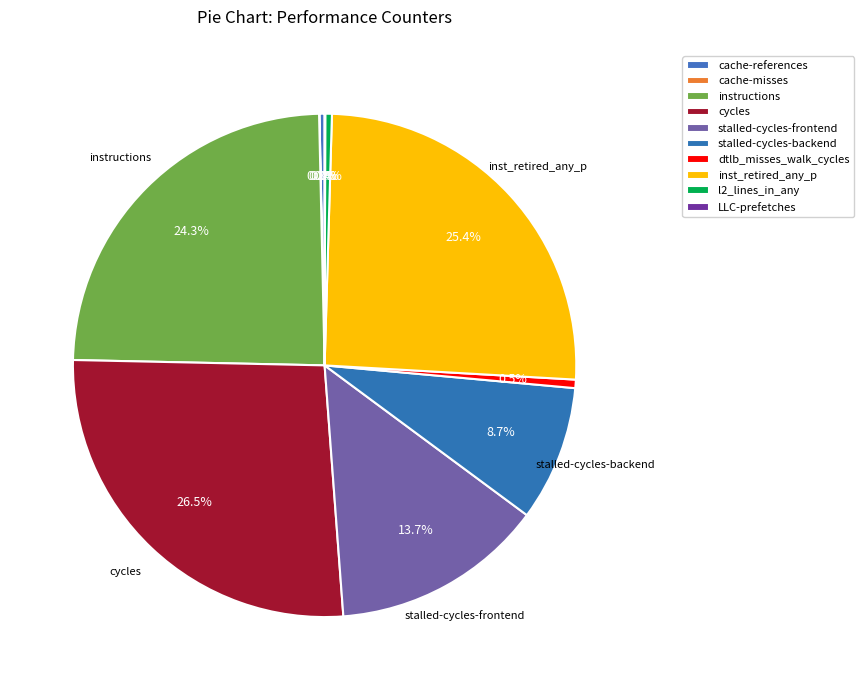

Is it true that cache-references is 0% of the pie?

True